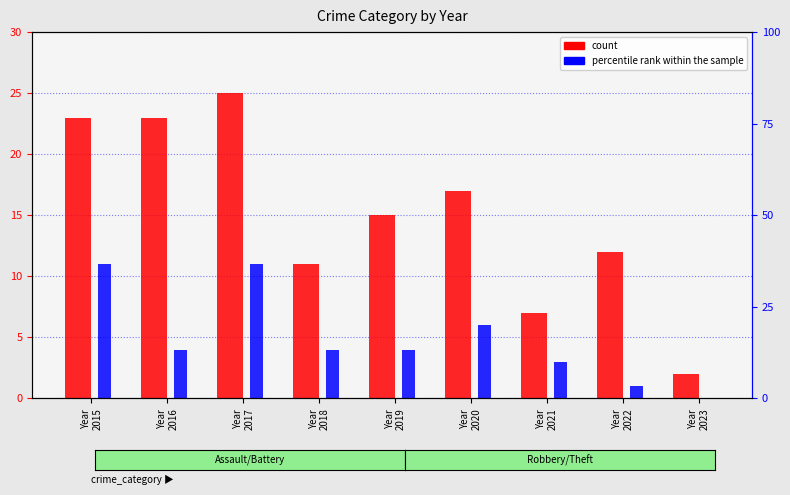

What is the difference between the count values at Year
2017 and Year
2016?

2